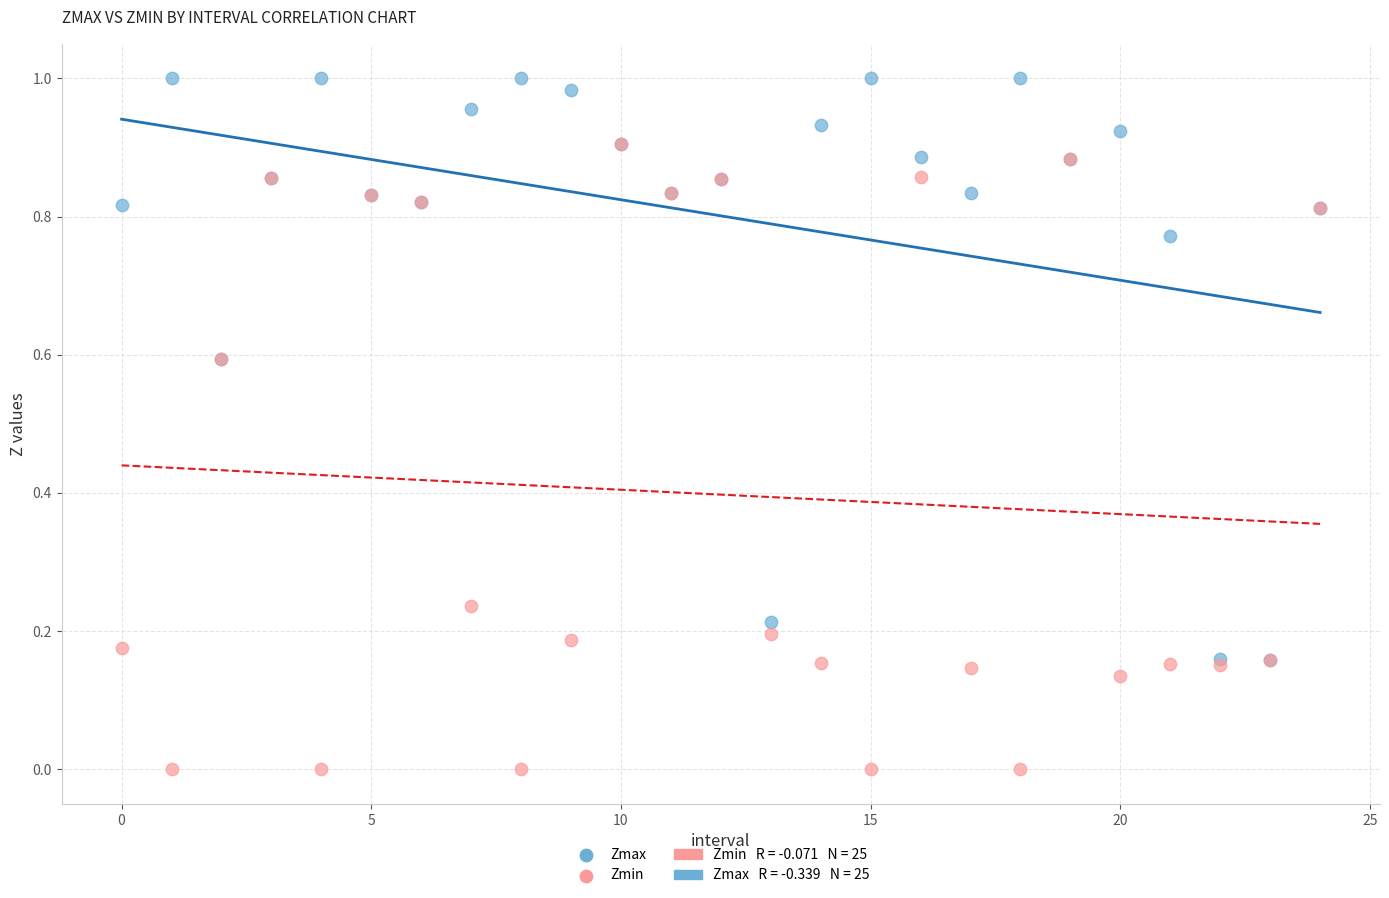

Which series contains the highest Y value?

Zmax